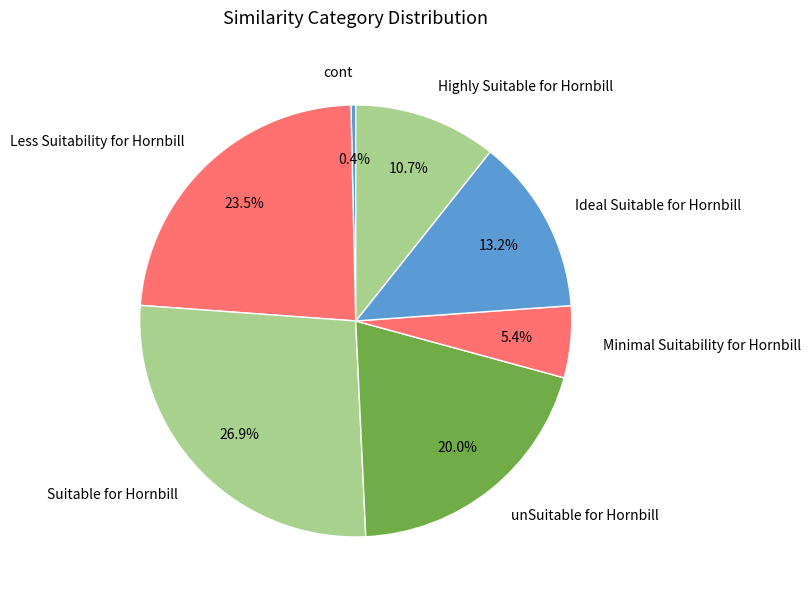

Combined, what portion of the pie is unSuitable for Hornbill and Highly Suitable for Hornbill?

30.7%